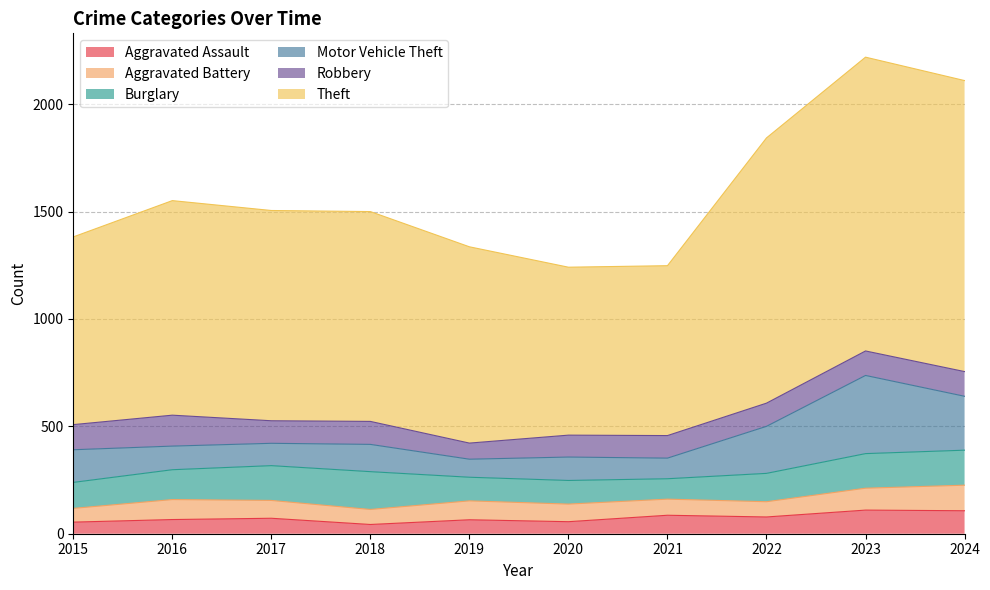

The value of Burglary at 2015 is 121. True or false?

True